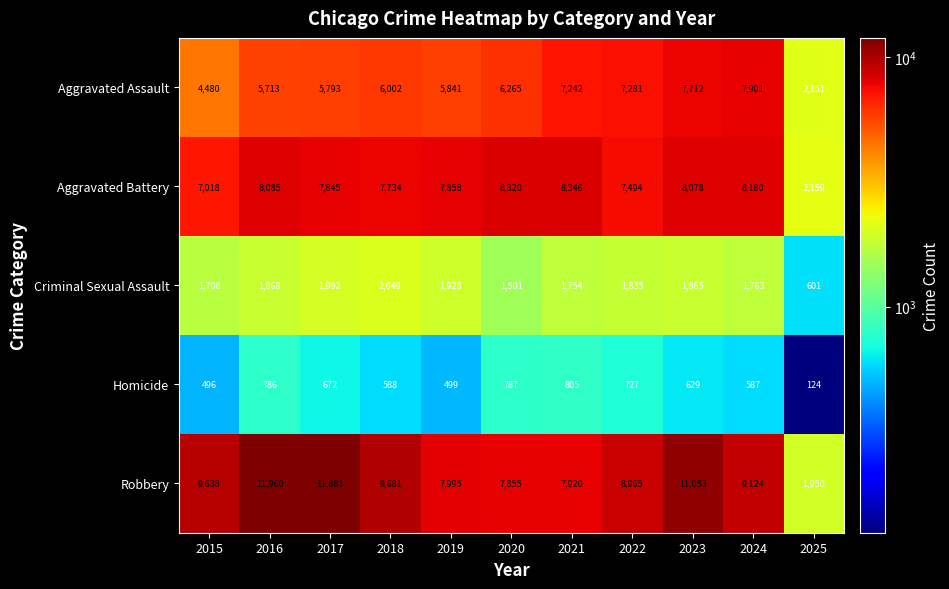

At which category does the chart reach its minimum across all series?

2025